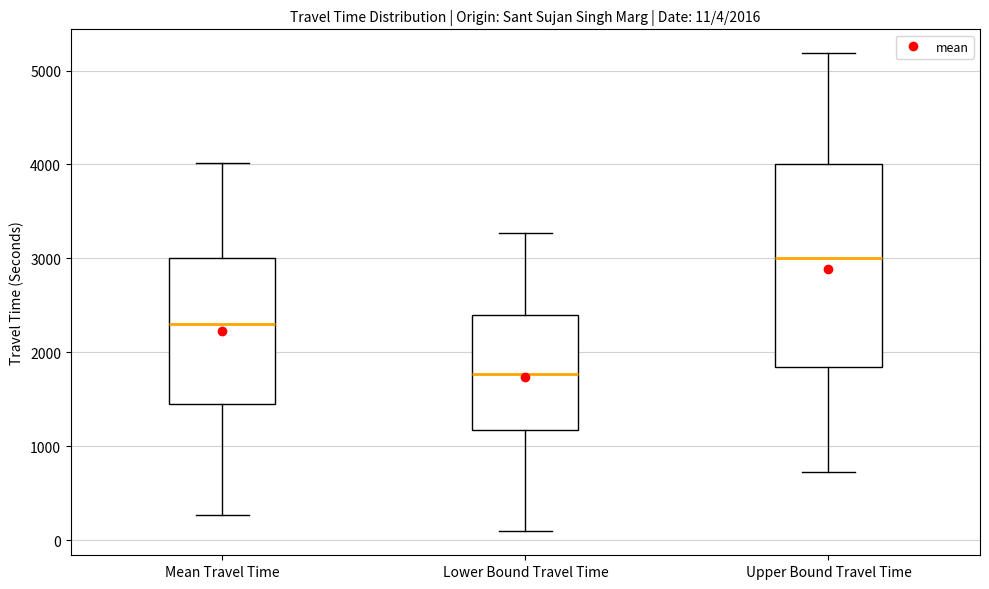

Comparing the boxes themselves (not the whiskers), which one is the tallest?

Upper Bound Travel Time